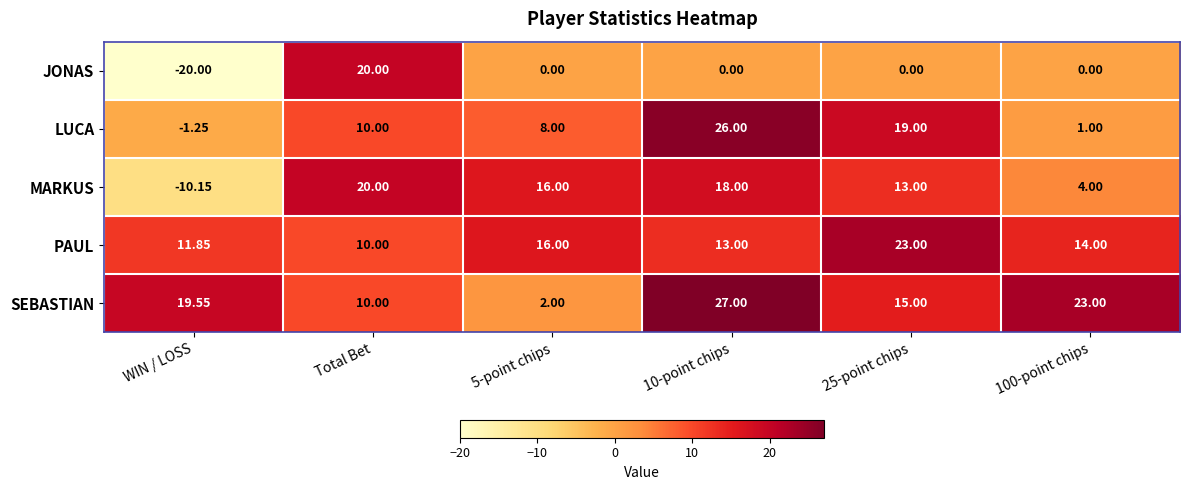

Which series has the largest range (max minus min)?

JONAS